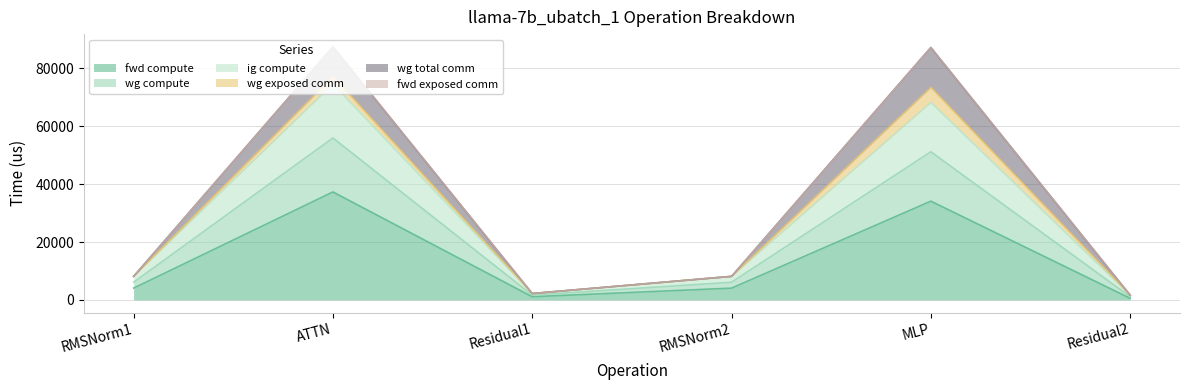

What is the maximum value shown in the chart?

87488.7